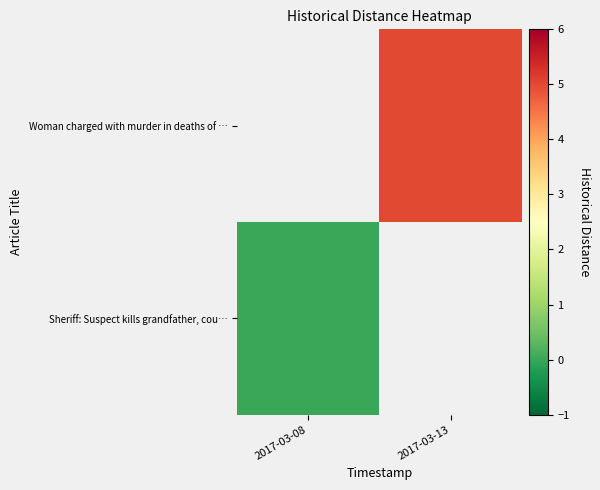

Rank the categories by Sheriff: Suspect kills grandfather, cou… value from highest to lowest.

2017-03-08, 2017-03-13